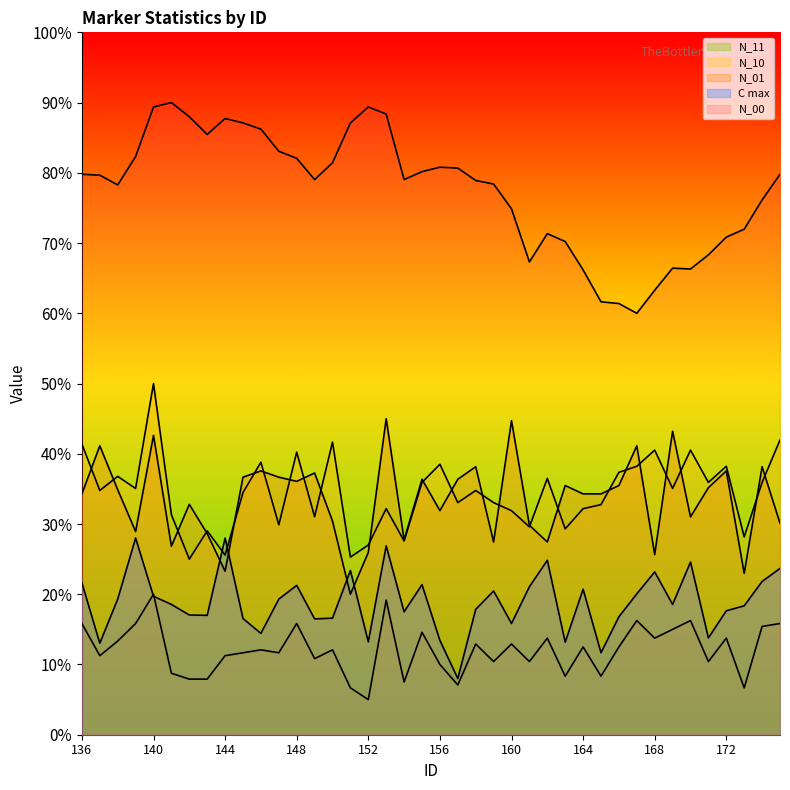

Reading left to right, transcribe all the data shown in this chart.

N_00: 79.8	79.7	78.3	82.3	89.4	90.0	88.0	85.5	87.7	87.1	86.2	83.1	82.1	79.0	81.4	87.1	89.4	88.4	79.0	80.2	80.8	80.7	78.9	78.4	74.9	67.3	71.3	70.2	66.2	61.6	61.4	60.0	63.3	66.4	66.3	68.3	70.8	72.0	76.1	79.8
N_01: 34.3	41.1	34.9	28.9	42.6	26.8	32.8	28.6	23.3	36.7	37.6	36.7	36.1	37.3	30.4	20.0	26.0	45.0	27.7	36.4	31.9	36.4	38.2	27.4	44.7	29.8	27.4	35.5	34.3	34.3	35.5	41.1	25.7	43.2	31.0	35.2	37.6	23.0	38.2	30.1
N_10: 41.4	34.8	36.8	35.1	50.0	31.3	25.0	29.0	25.6	34.5	38.8	29.9	40.2	31.0	41.7	25.3	27.0	32.2	27.6	35.9	38.5	33.0	34.8	33.0	31.9	29.6	36.5	29.3	32.2	32.8	37.4	38.2	40.5	35.1	40.5	35.9	38.2	28.2	35.9	42.0
N_11: 15.8	11.2	13.3	15.8	20.0	8.8	7.9	7.9	11.2	11.7	12.1	11.7	15.8	10.8	12.1	6.7	5.0	19.2	7.5	14.6	10.0	7.1	12.9	10.4	12.9	10.4	13.8	8.3	12.5	8.3	12.5	16.2	13.8	15.0	16.2	10.4	13.8	6.7	15.4	15.8
C max: 21.6	13.0	19.3	28.0	19.7	18.6	17.0	17.0	28.0	16.5	14.4	19.3	21.3	16.5	16.6	23.4	13.2	26.9	17.5	21.4	13.4	8.0	17.8	20.5	15.8	21.1	24.8	13.2	20.7	11.7	16.8	20.1	23.2	18.6	24.6	13.8	17.6	18.4	21.8	23.7